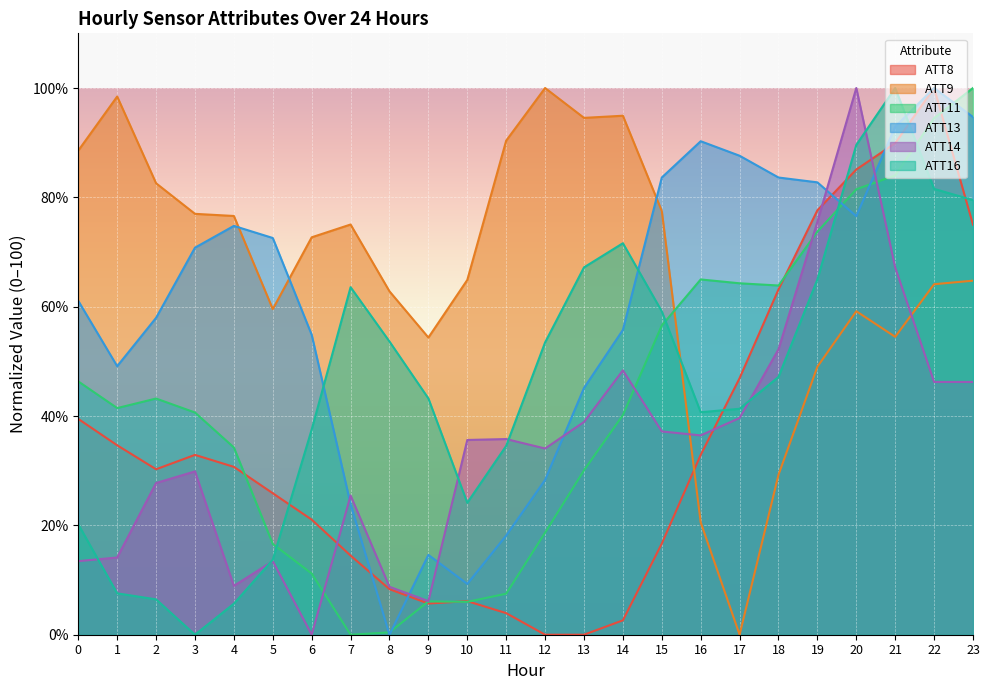

Is it true that ATT8 equals 119.5 at 21?

False